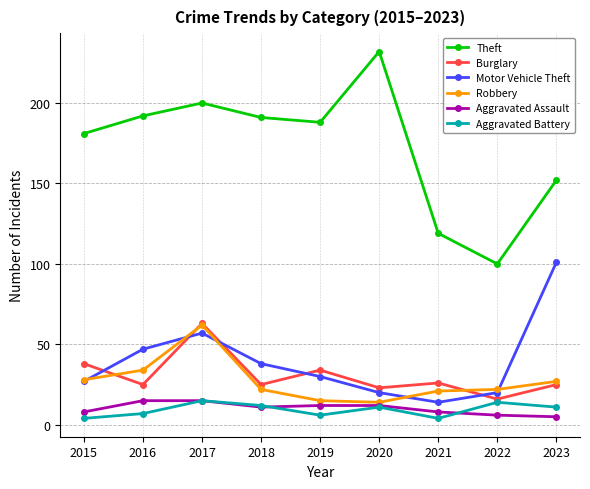

True or false: Theft has a value of 119 at 2021.

True